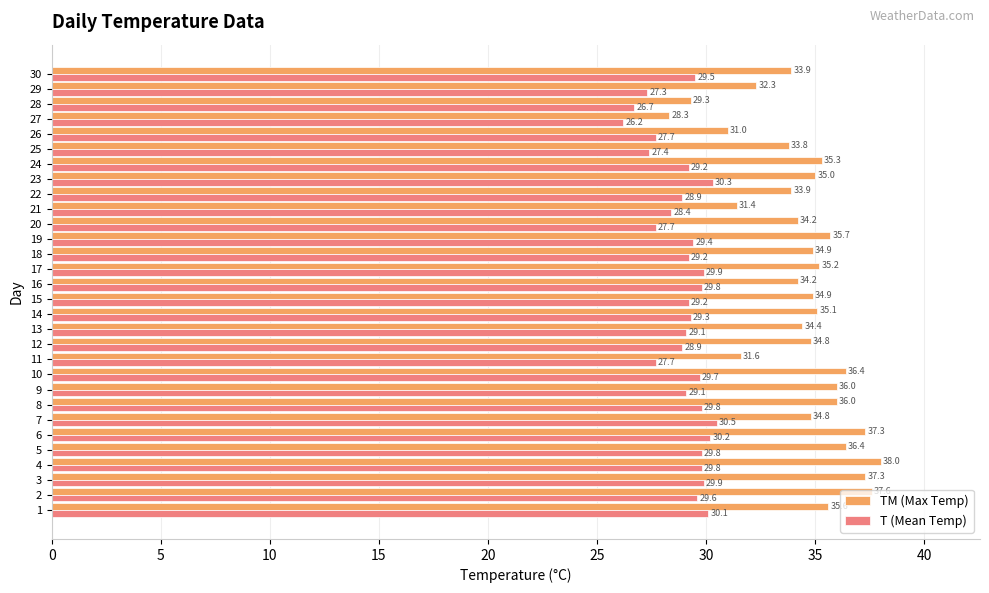

What is the maximum value for T (Mean Temp)?

30.5